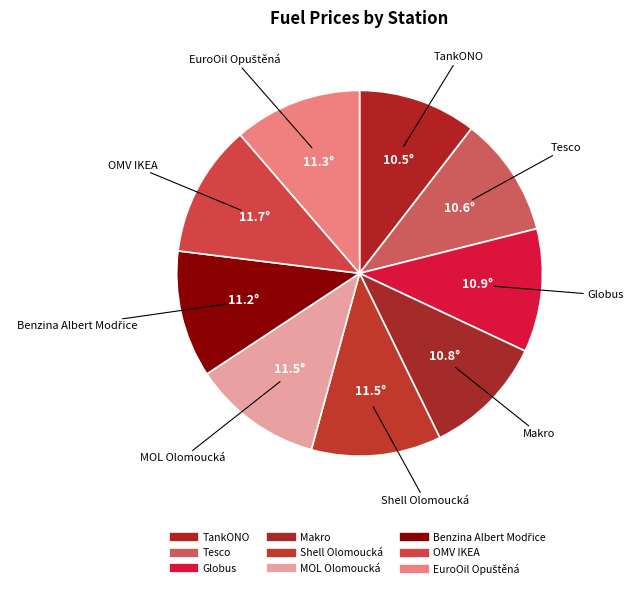

What is the largest slice in the pie chart?

OMV IKEA